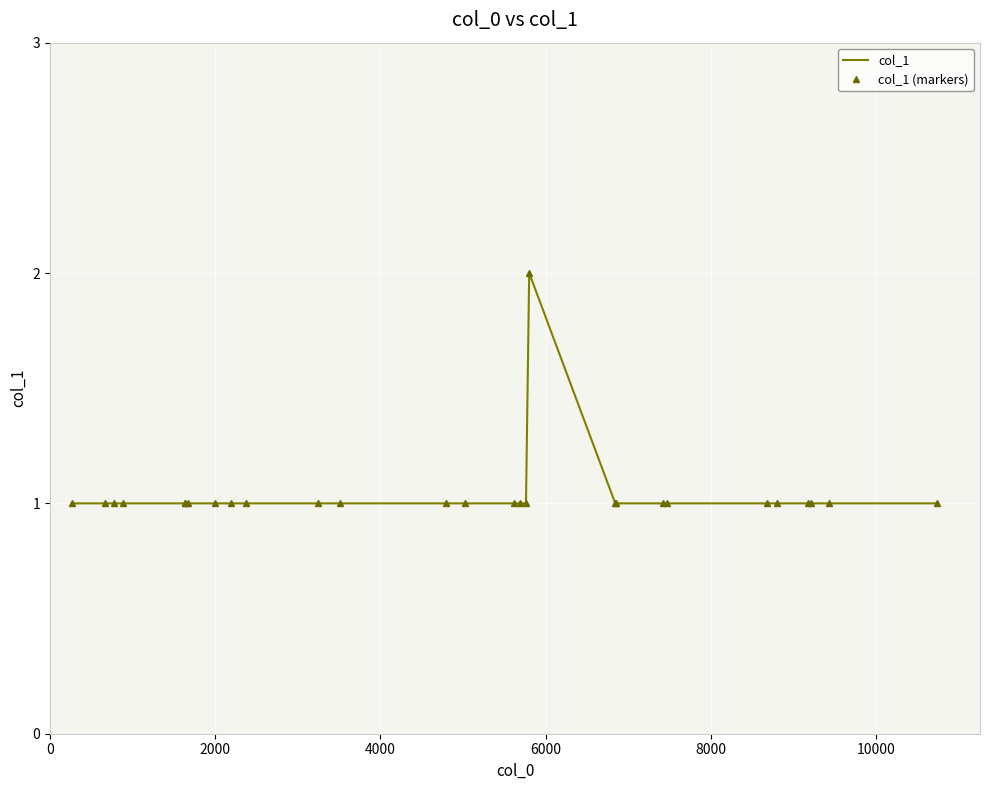

True or false: col_1 (markers) and col_1 intersect in this chart.

False